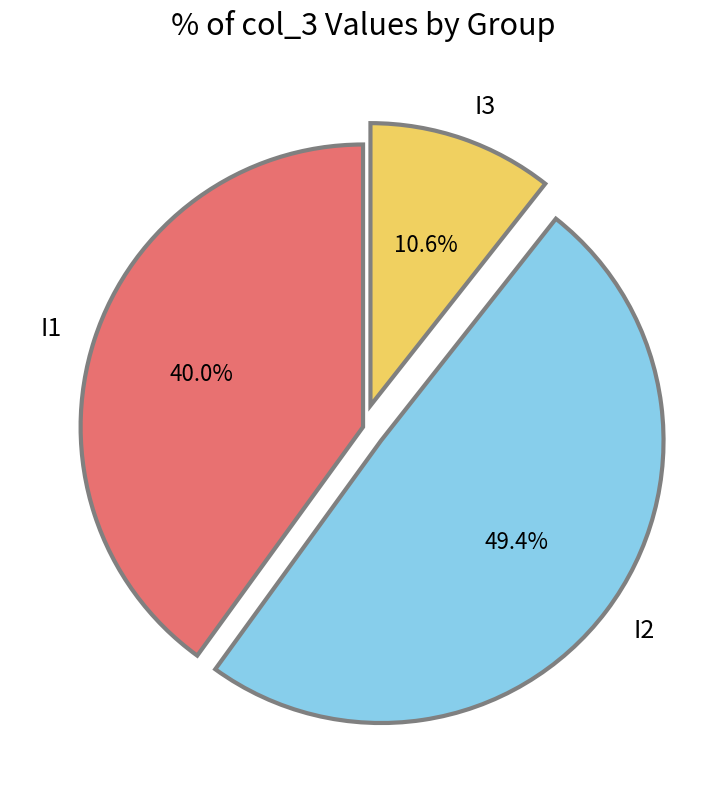

Does I3 represent more than half of the total?

No